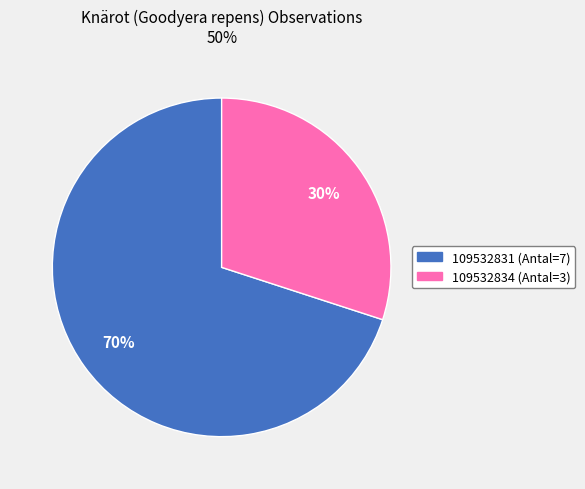

Is there any slice that represents more than half of the pie?

Yes